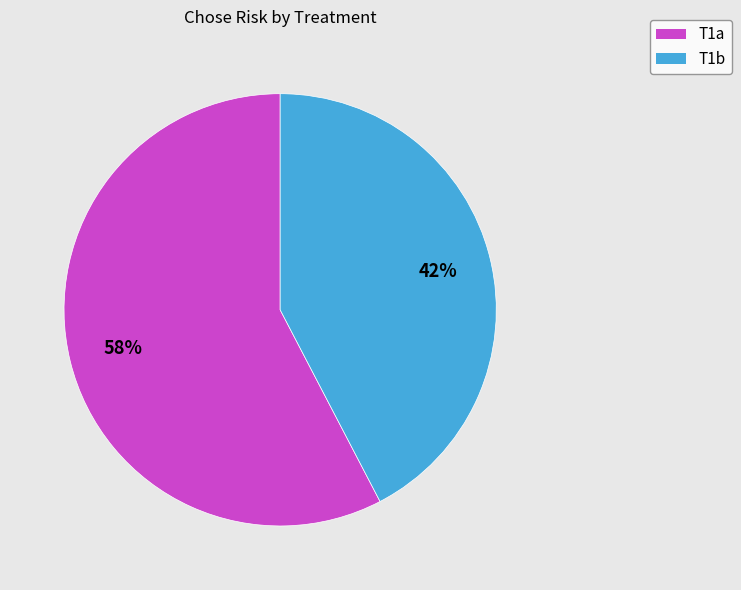

Is it true that T1b is 42% of the pie?

True